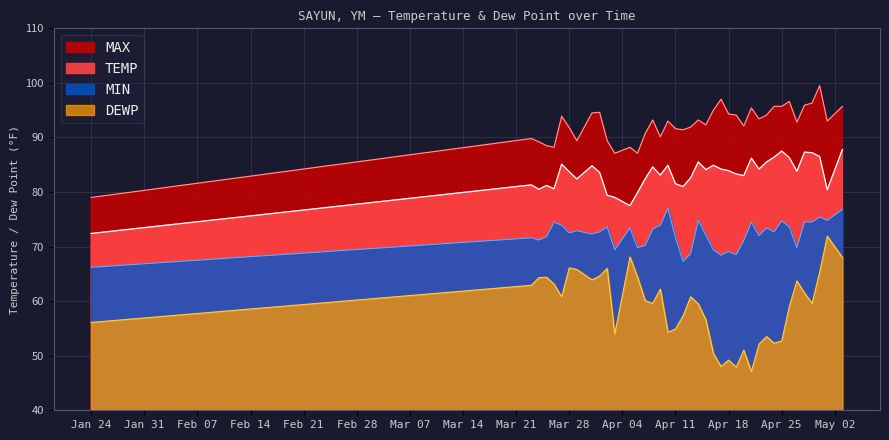

Which has a higher value, 2023-04-21 or 2023-04-07?

2023-04-21